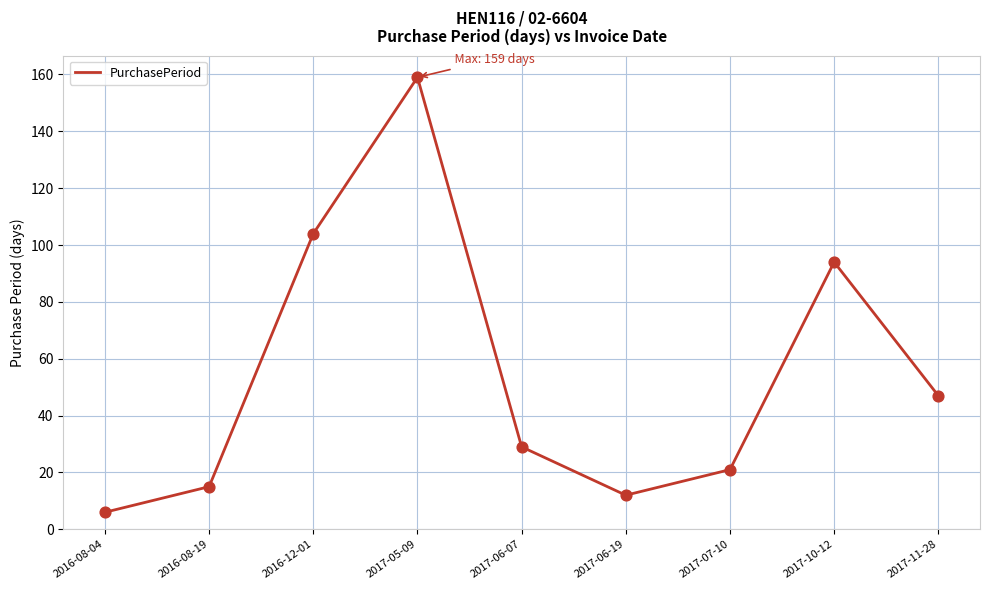

Between 2017-07-10 and 2017-10-12, which is larger?

2017-10-12